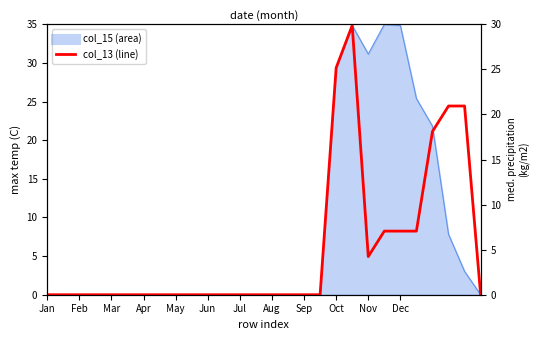

How many lines are shown in the chart?

1